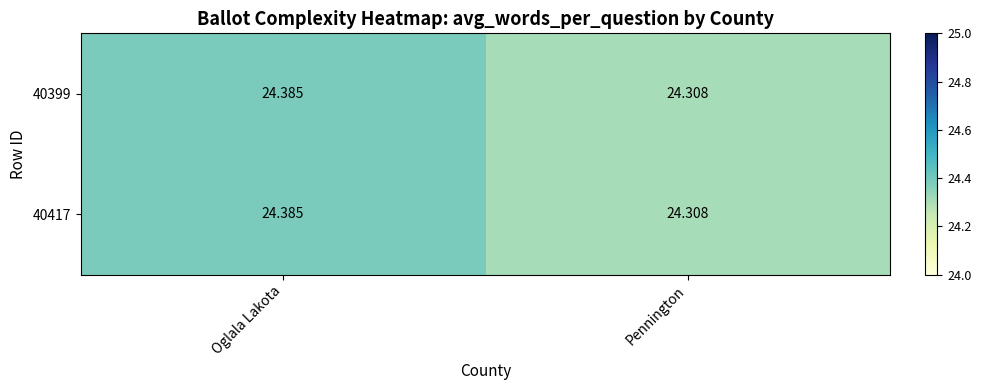

At which category is the sum across all series the highest?

Oglala Lakota